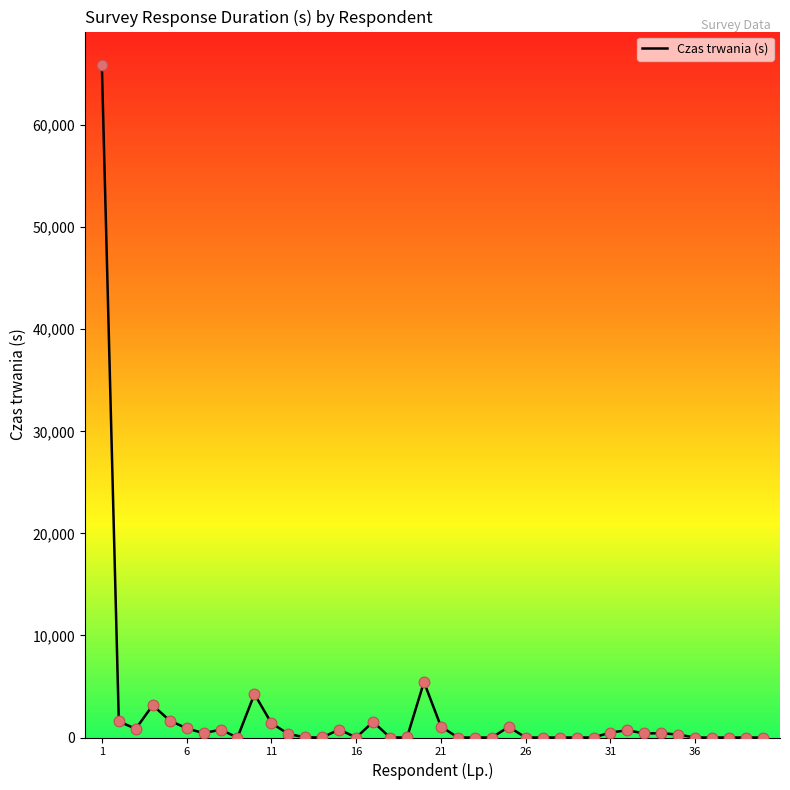

What is the greatest value displayed?

65871